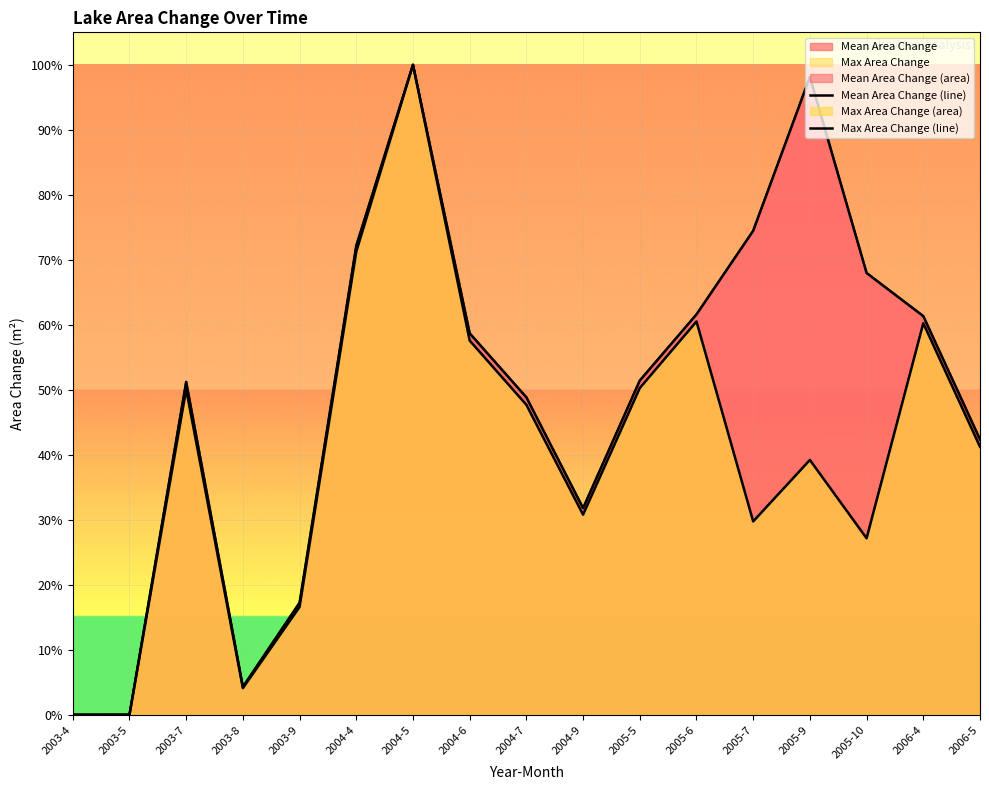

At which category is the sum across all series the highest?

2004-5